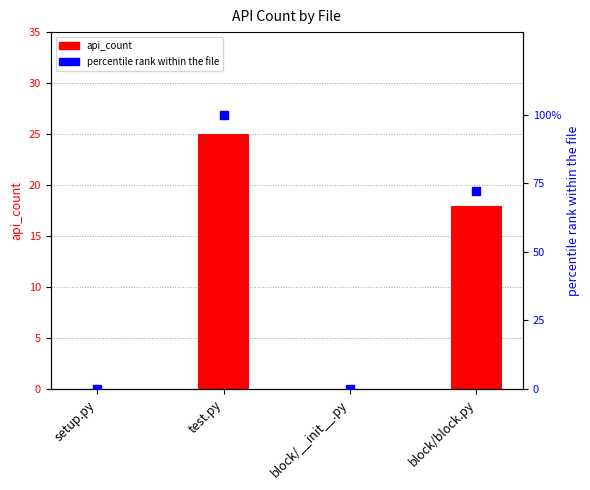

Which series has the widest spread of Y values?

percentile rank within file